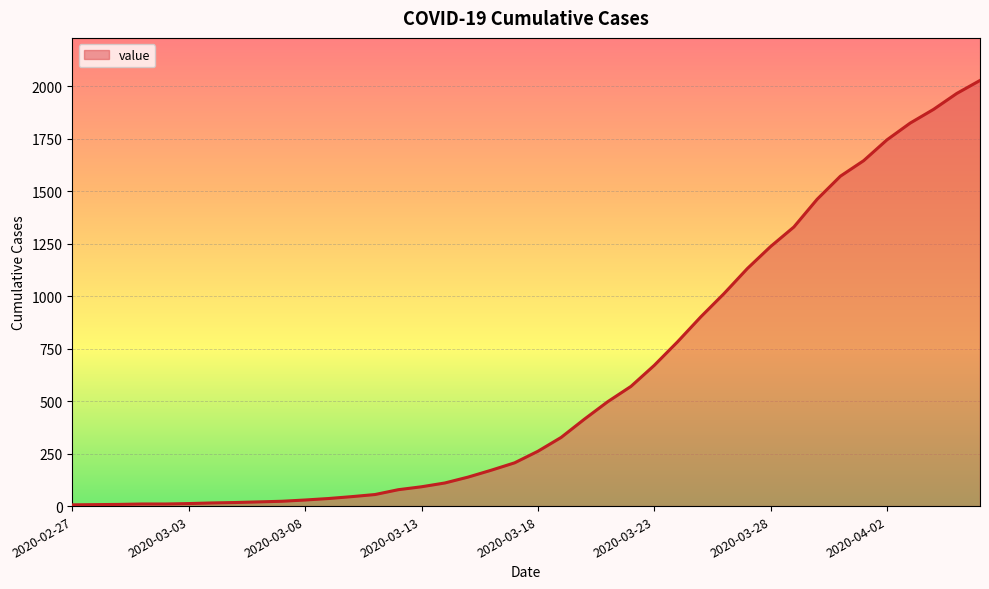

What is the greatest value displayed?

2027